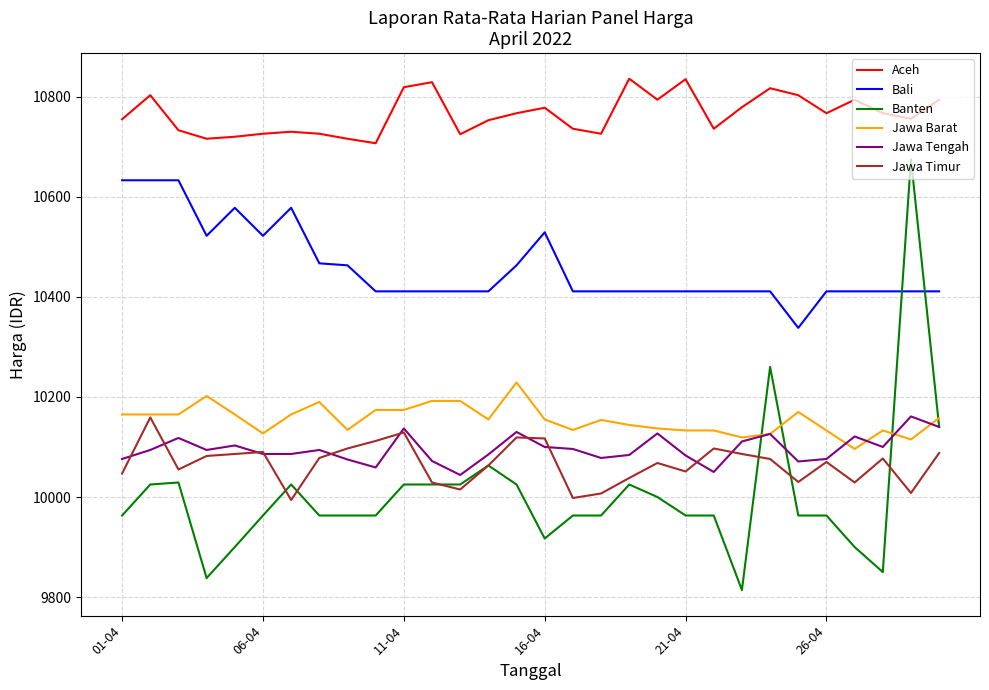

Which series has the largest range (max minus min)?

Banten